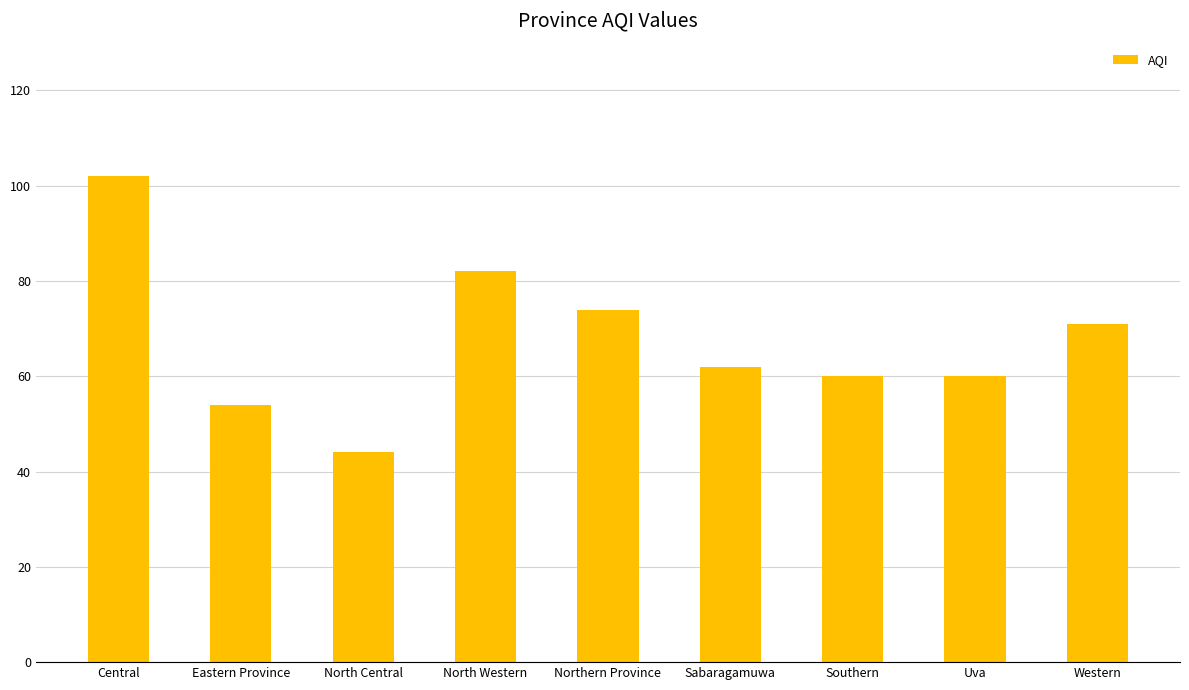

Approximately how many times larger is the value at North Central compared to Uva?

0.7